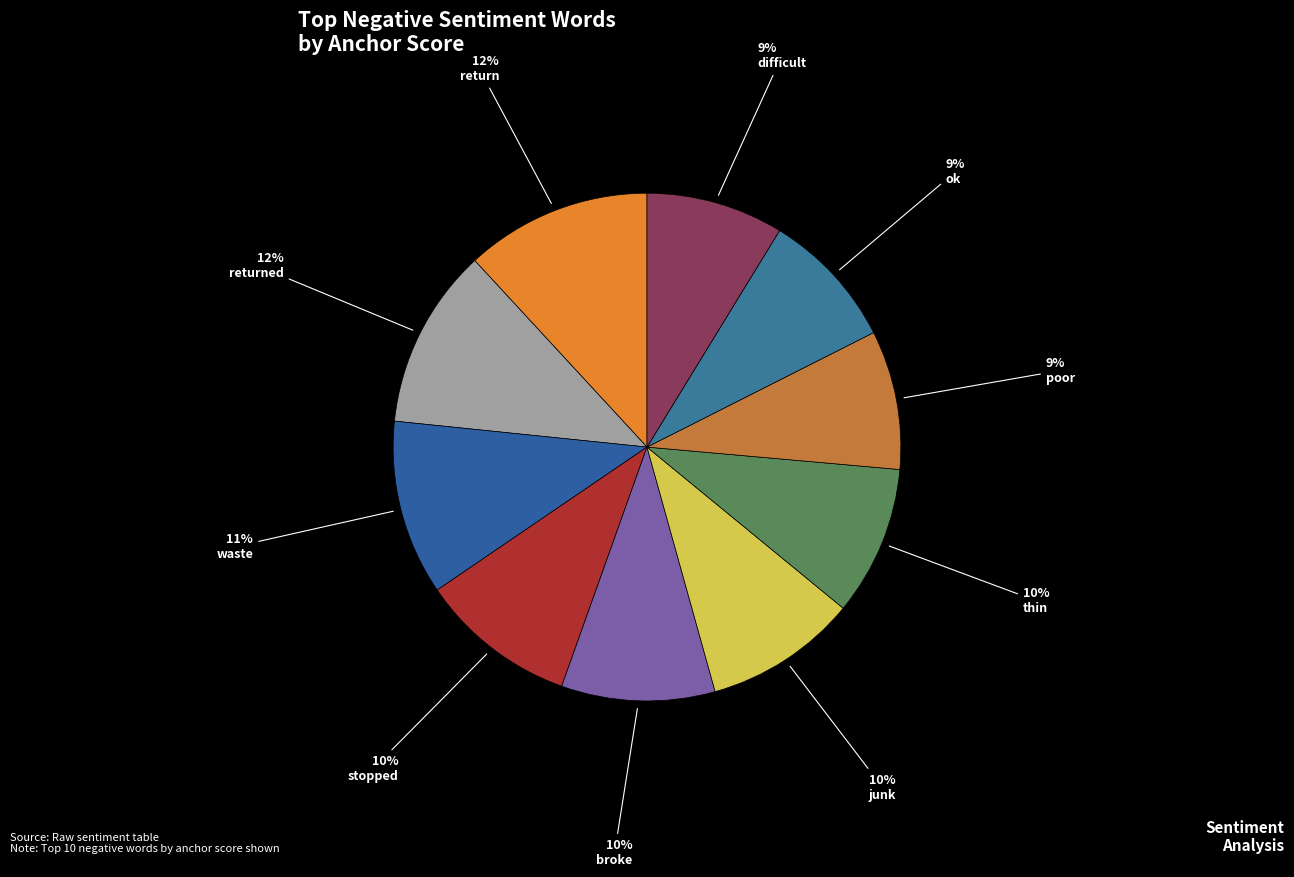

To the nearest percent, what is the difference between the largest and smallest slice percentages?

3%